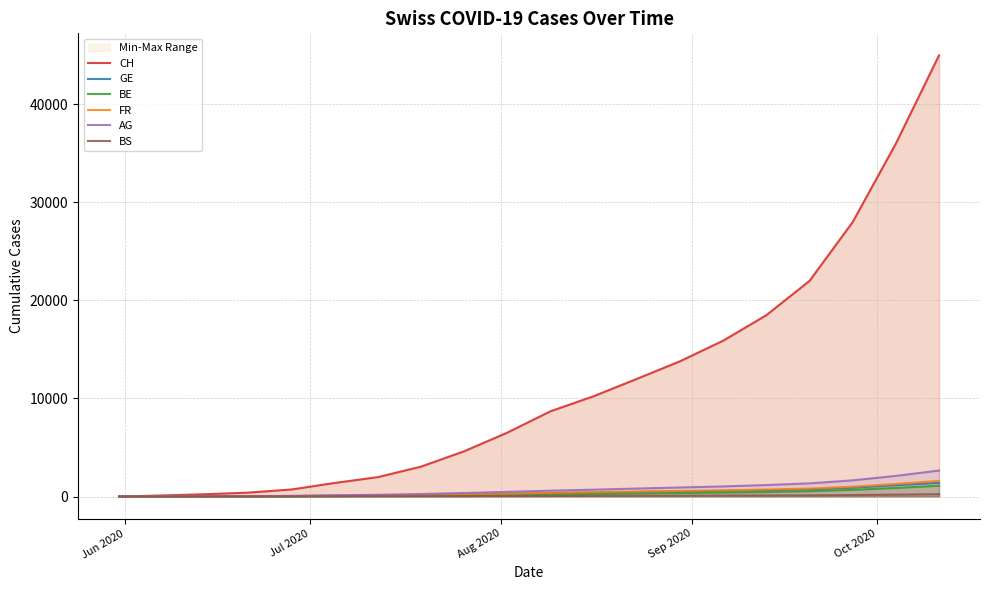

What is the value of the BE point at the 13th from the left?

310